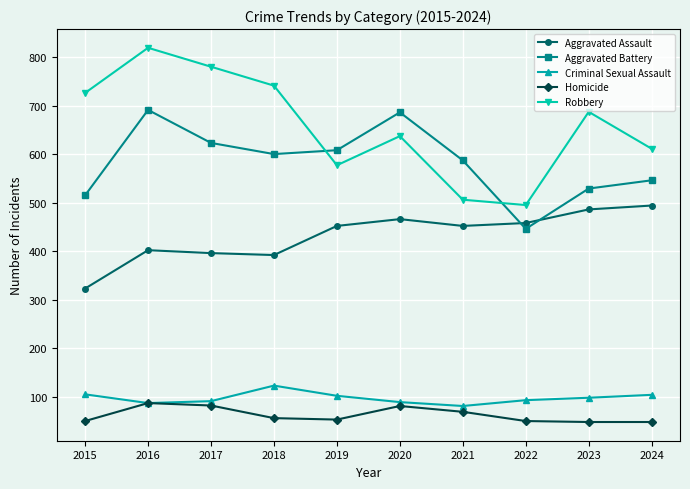

Rank the series by their maximum value, from lowest to highest.

Homicide, Criminal Sexual Assault, Aggravated Assault, Aggravated Battery, Robbery